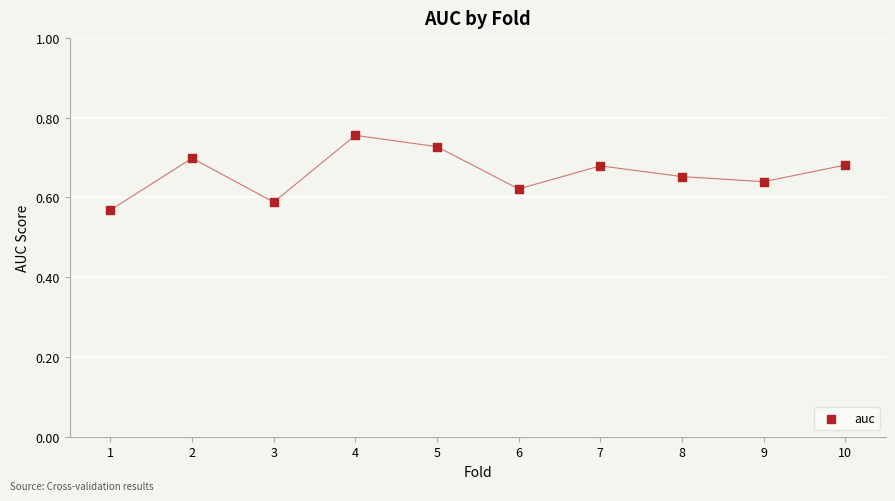

What is the average X value?

5.5